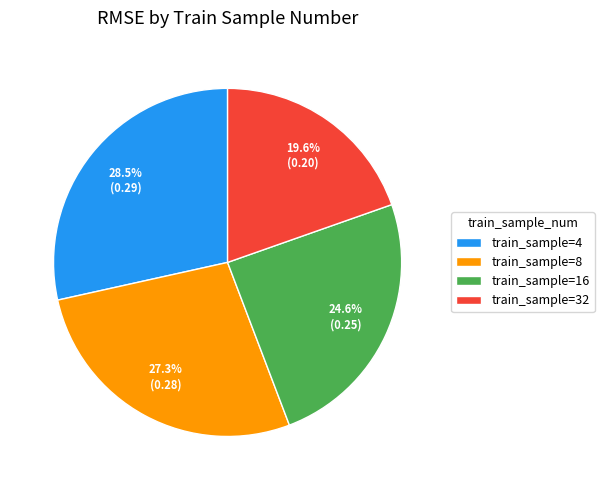

Rank the categories by value from highest to lowest.

train_sample=4, train_sample=8, train_sample=16, train_sample=32